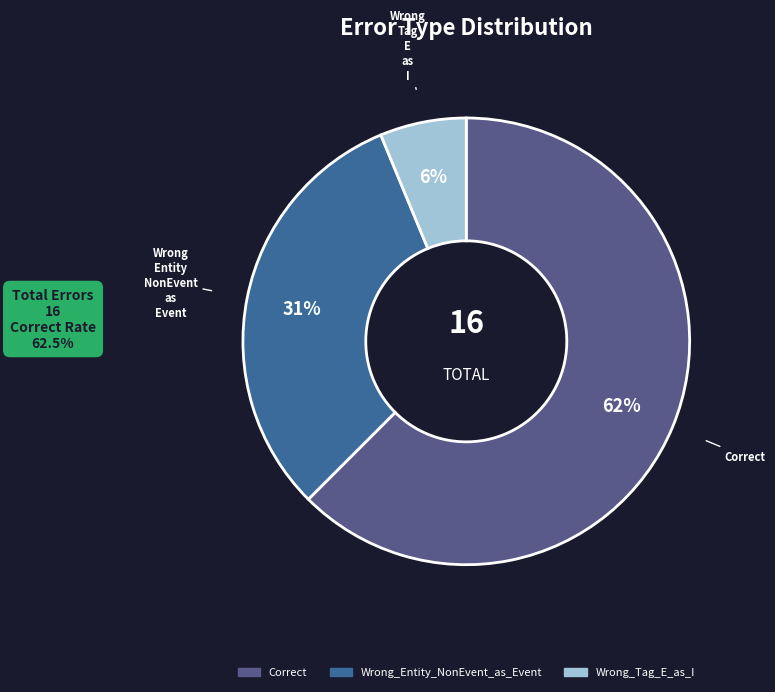

Approximately how many times larger is the value at Wrong_Tag_E_as_I compared to Correct?

0.1